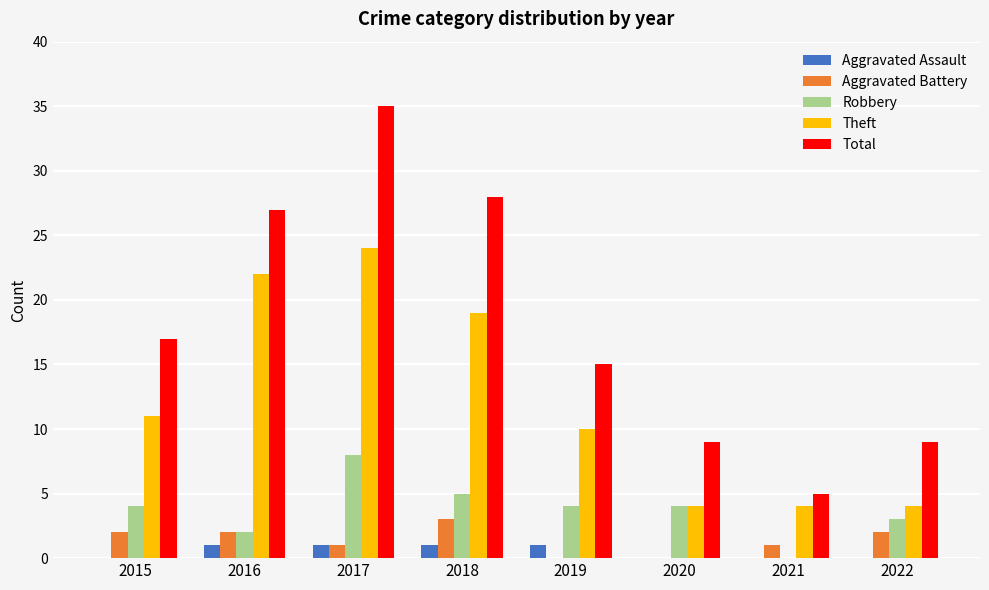

Reading left to right, transcribe all the data shown in this chart.

Aggravated Assault: 0	1	1	1	1	0	0	0
Aggravated Battery: 2	2	1	3	0	0	1	2
Robbery: 4	2	8	5	4	4	0	3
Theft: 11	22	24	19	10	4	4	4
Total: 17	27	35	28	15	9	5	9